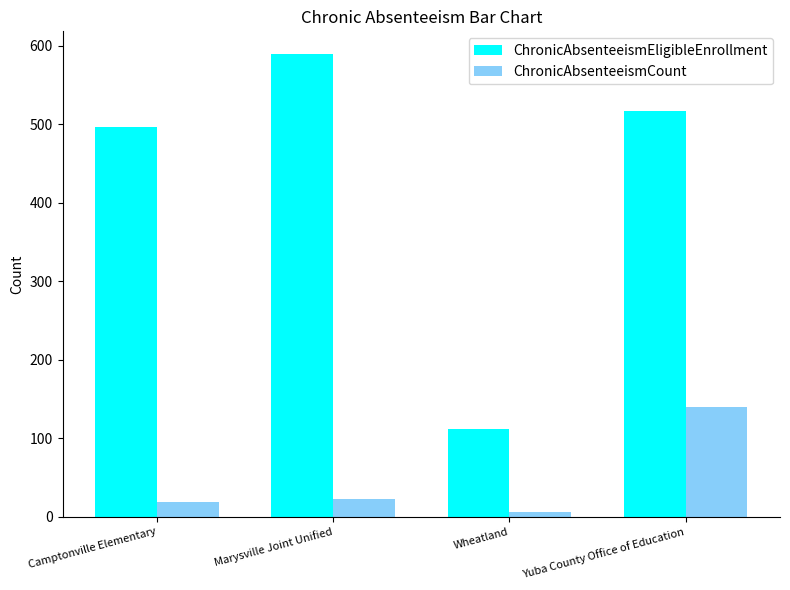

What is the label of the 3rd bar from the right?

Marysville Joint Unified